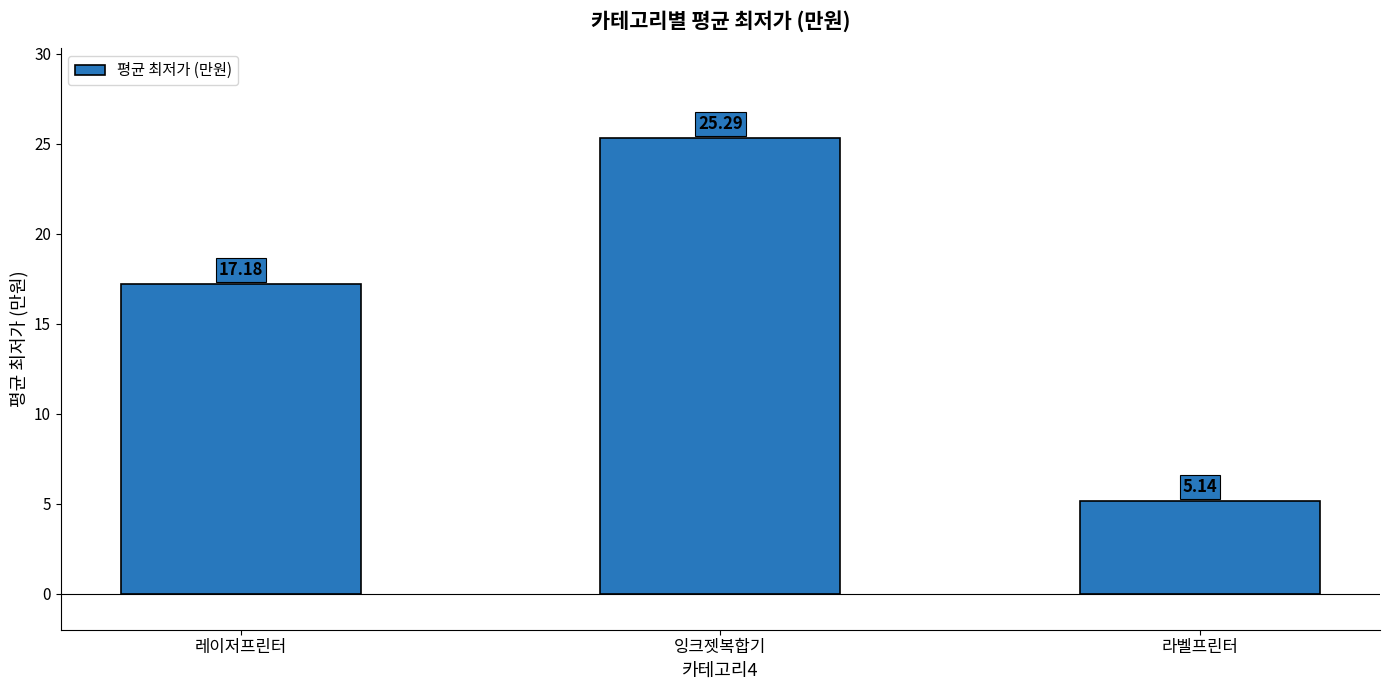

What is the value of the 1st bar from the left?

17.2